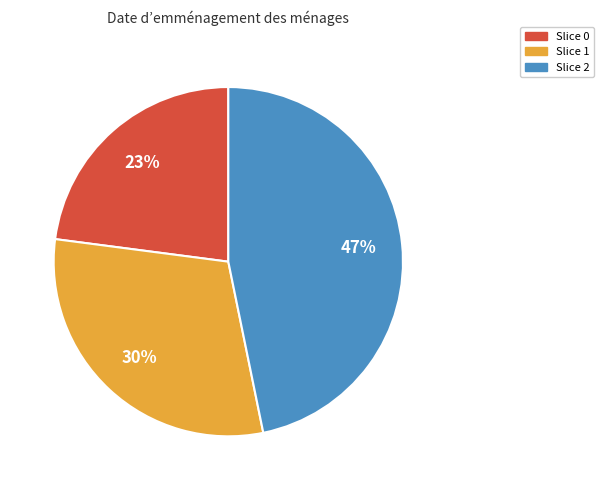

To the nearest percent, what is the average slice percentage?

33%